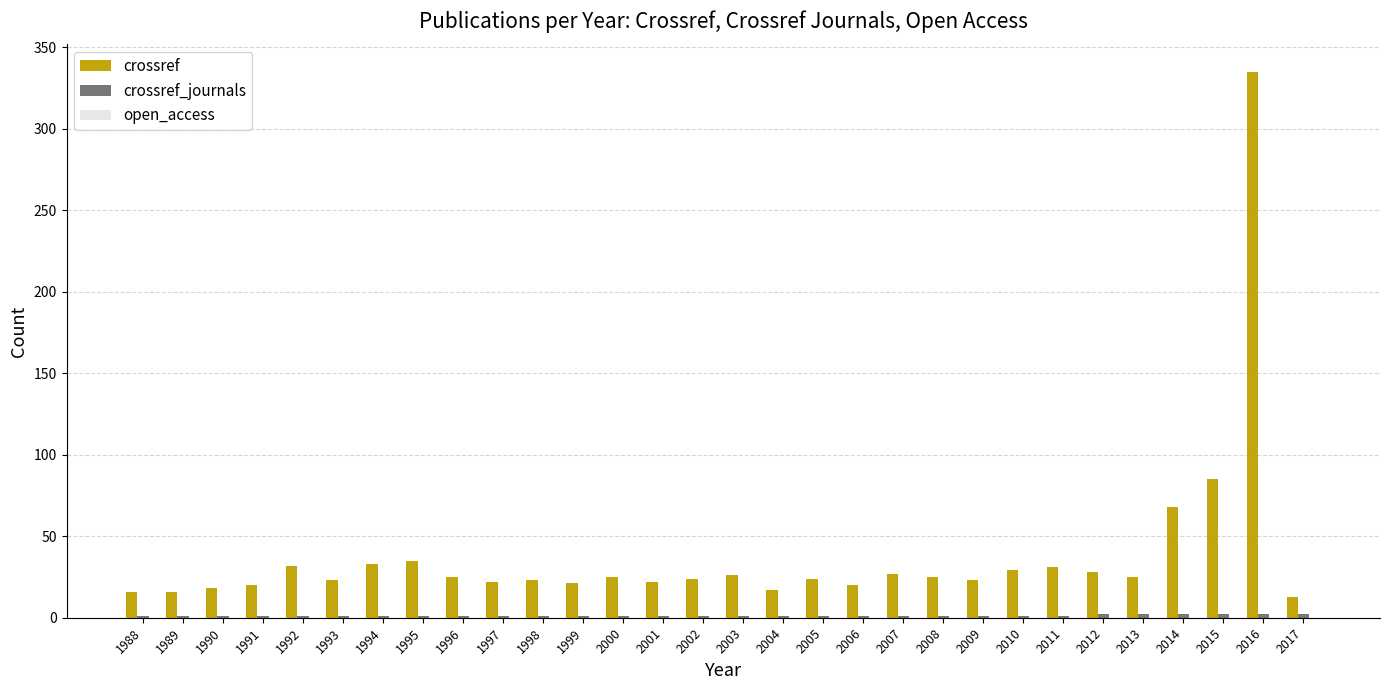

Which label corresponds to the largest value in the chart?

2016